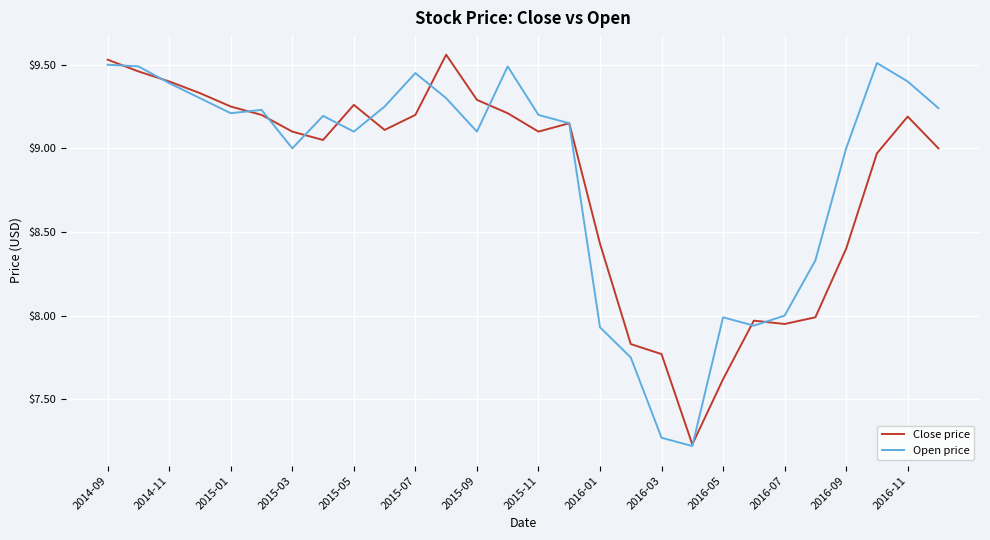

Does the chart display data point markers on the line(s)?

No